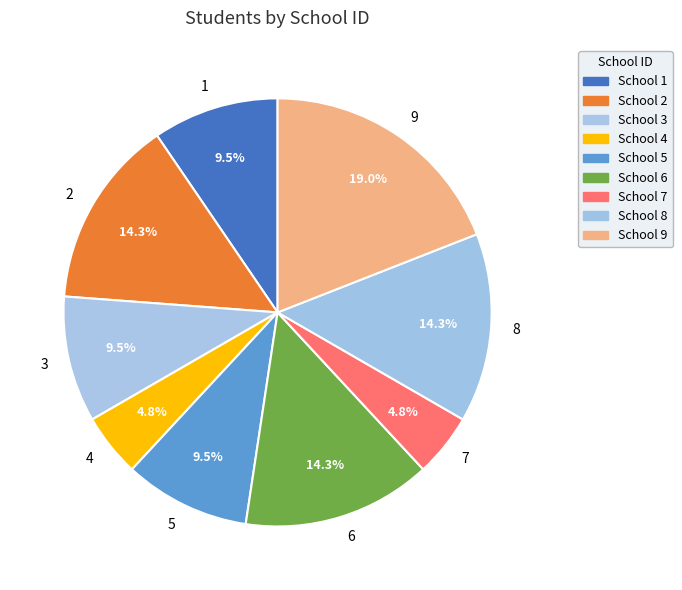

How many slices are in this pie chart?

9